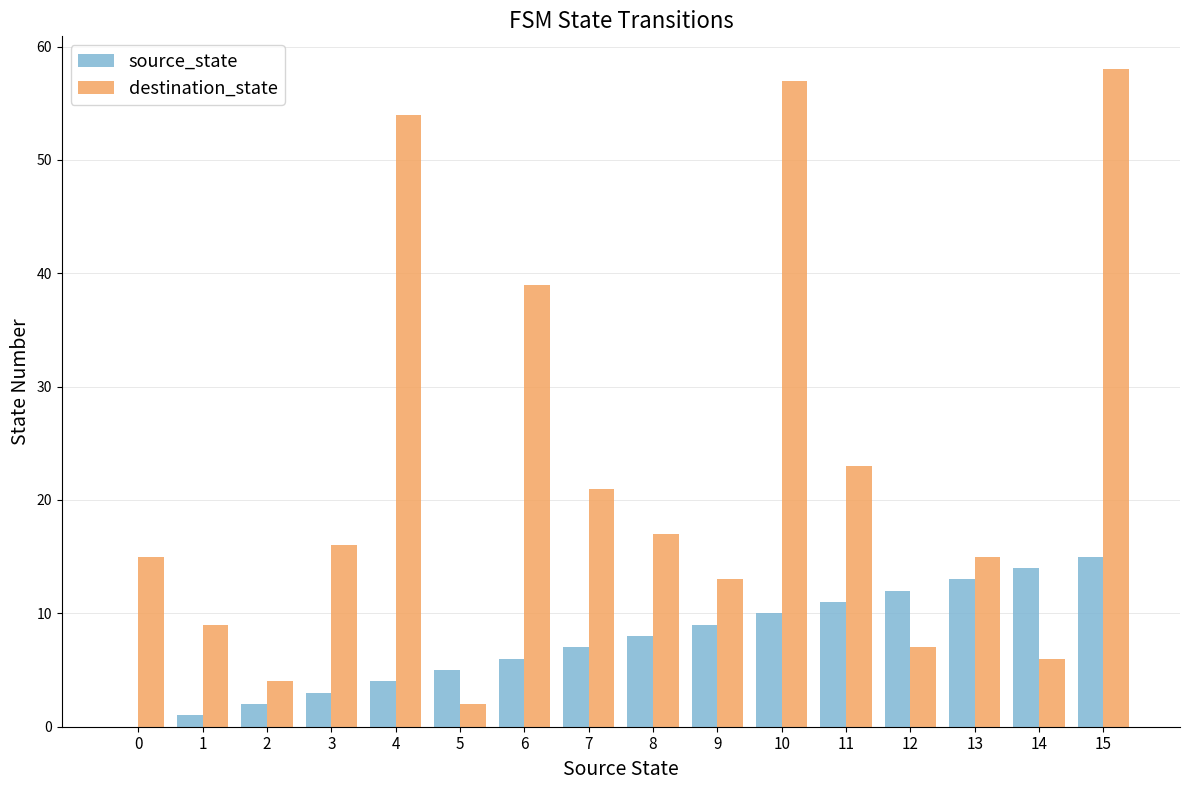

Which series has the widest spread of values?

destination_state